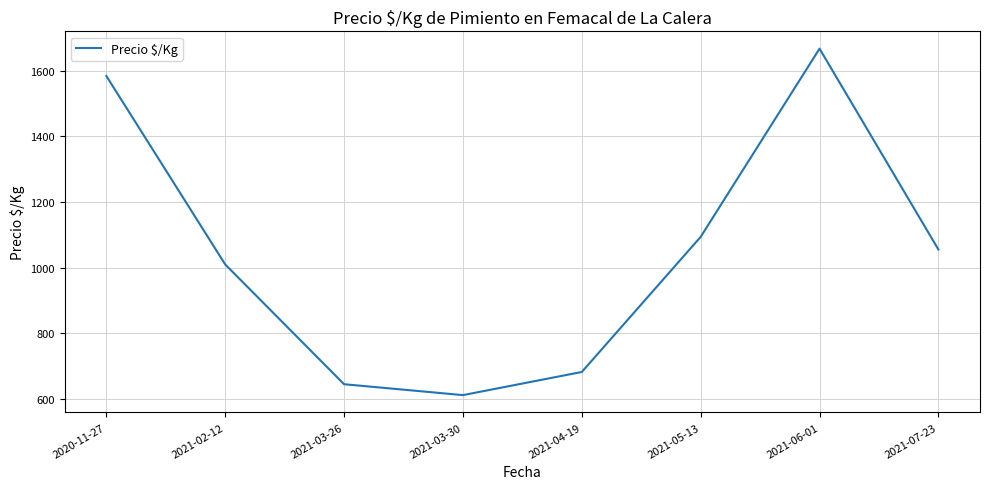

What is the average value?

1043.1